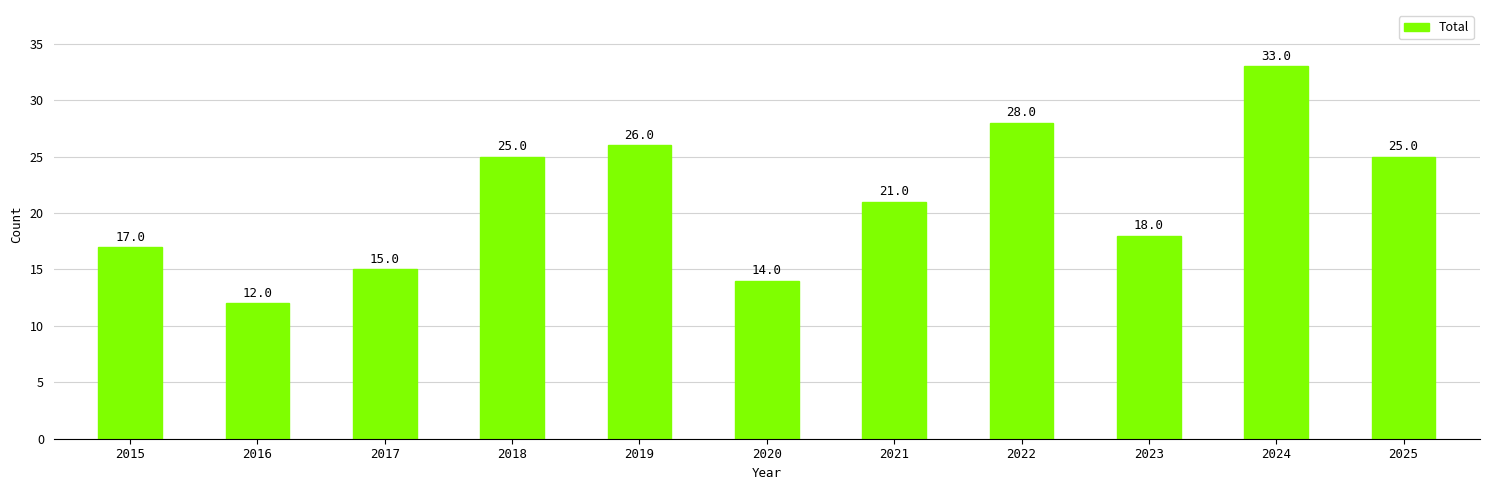

Does the chart contain any negative values?

No